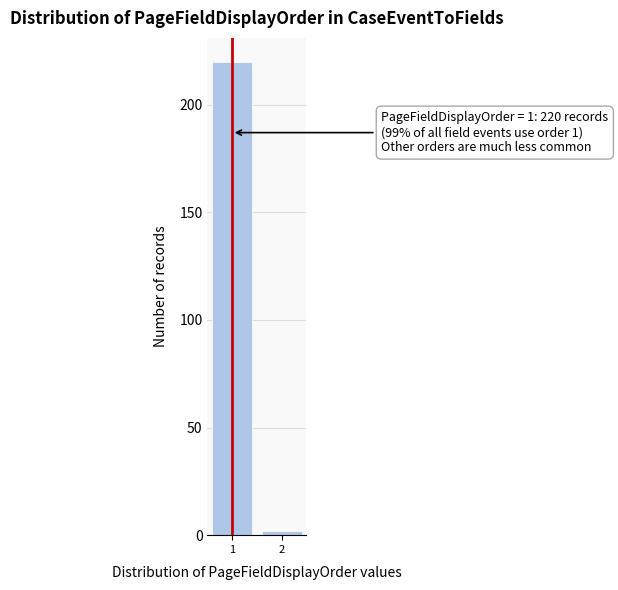

Reading left to right, list all the values displayed in this chart.

1=220	2=2